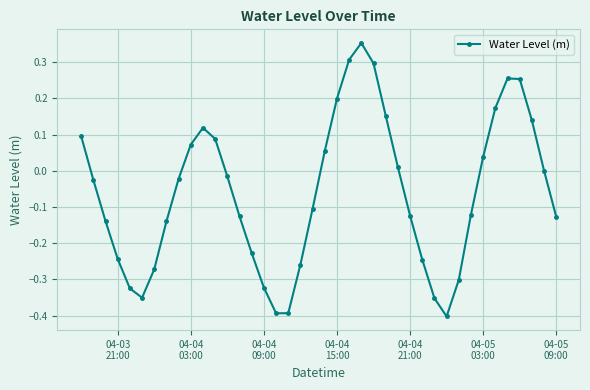

True or false: the data has more than 0 interior local peaks.

True